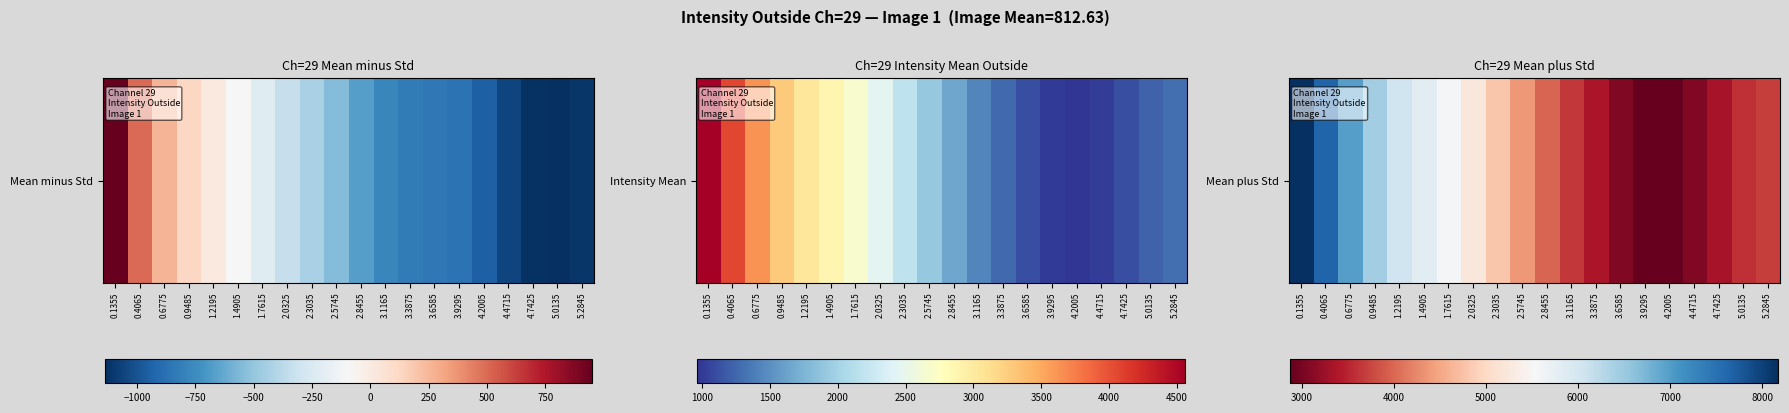

What is the sum of the values at 0.4065 and 3.6585?

10714.0